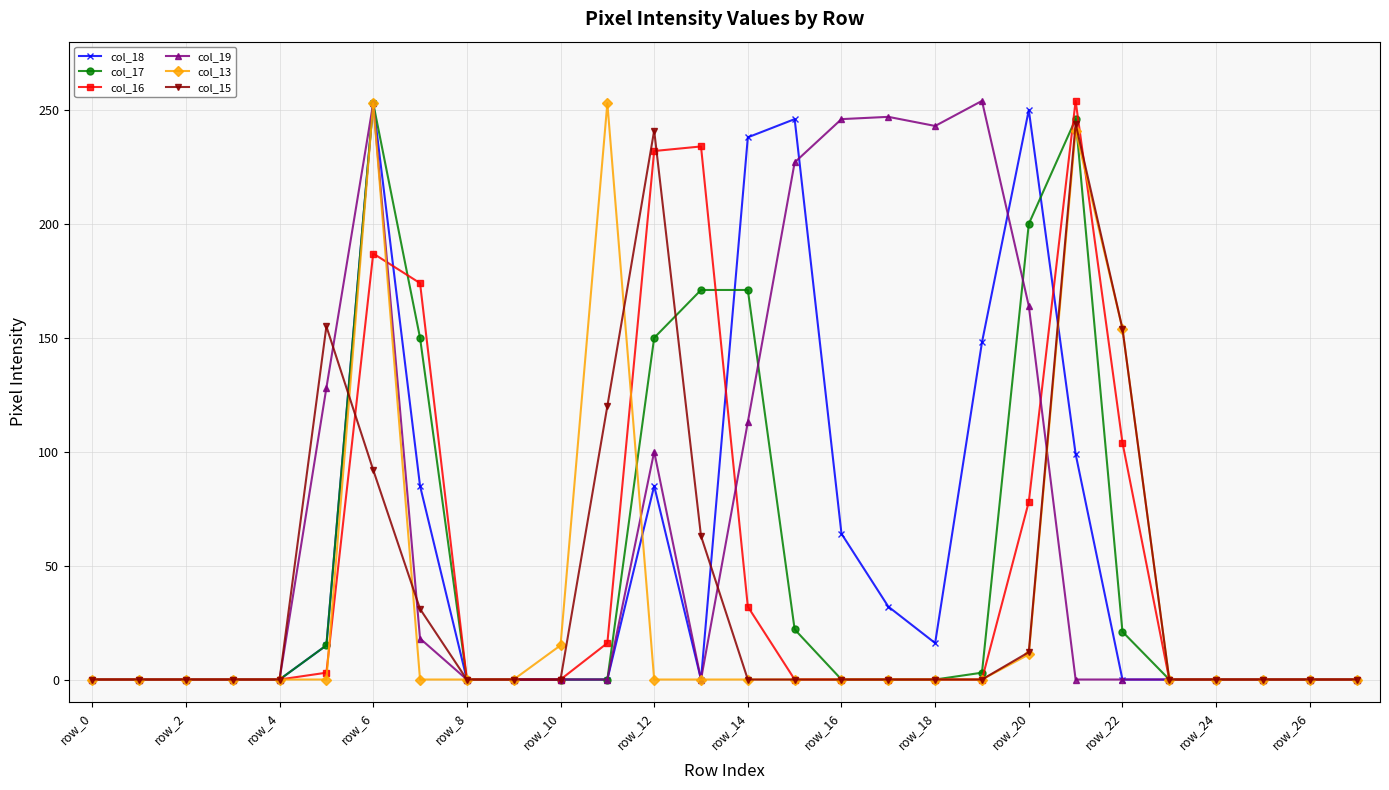

What is the greatest value displayed?

254